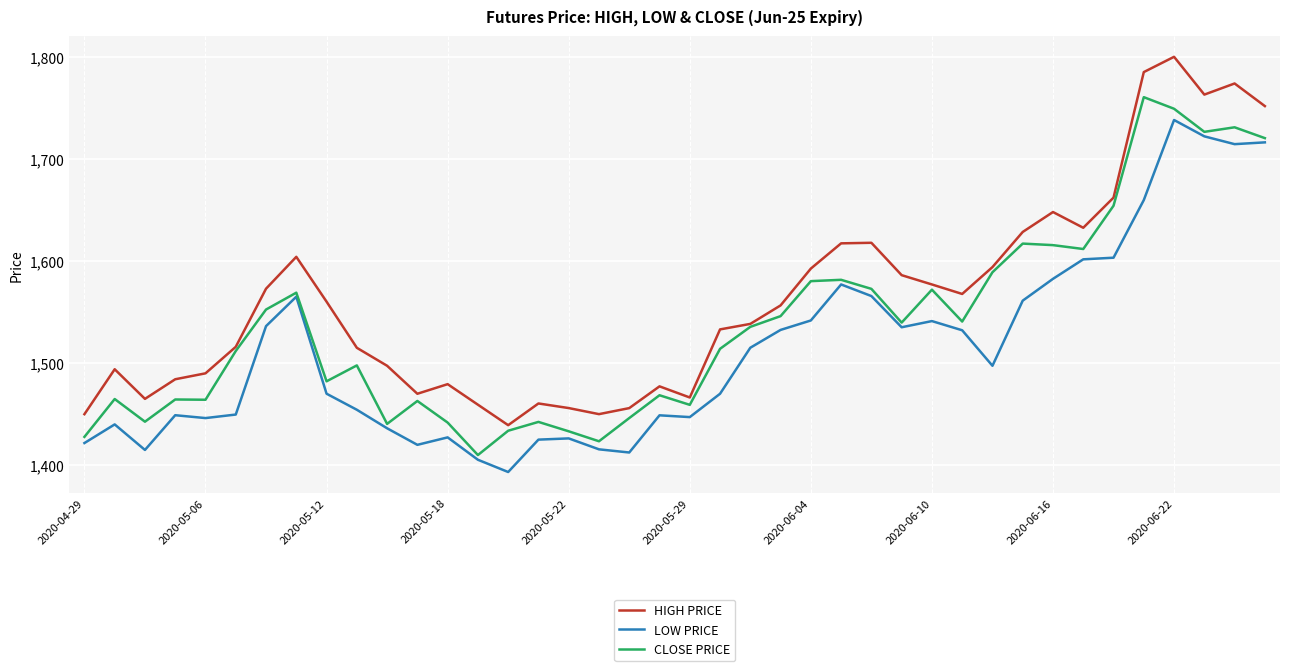

Rank the series by their average value, from lowest to highest.

LOW PRICE, CLOSE PRICE, HIGH PRICE